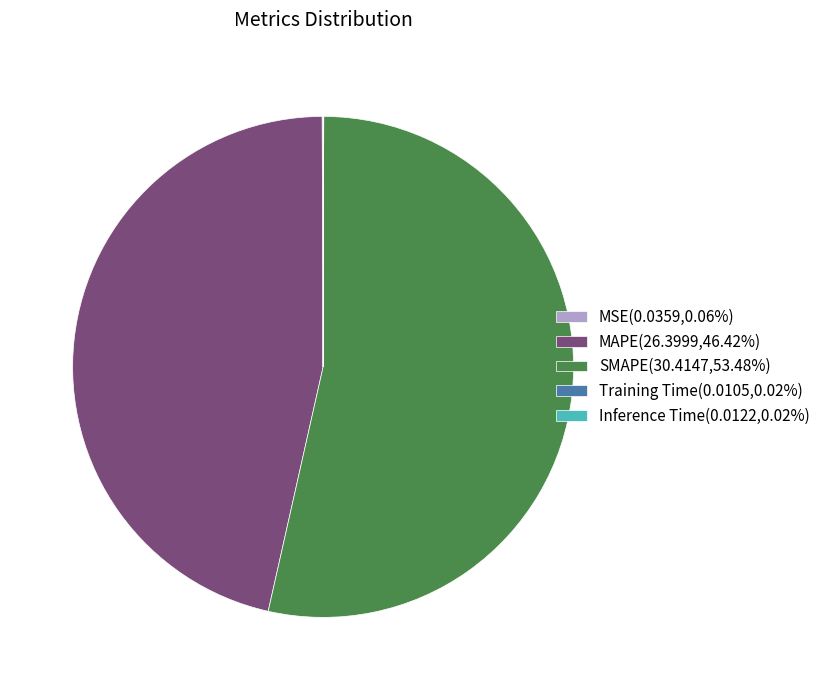

Is the sum of SMAPE(30.4147,53.48%) and MAPE(26.3999,46.42%) greater than half?

Yes